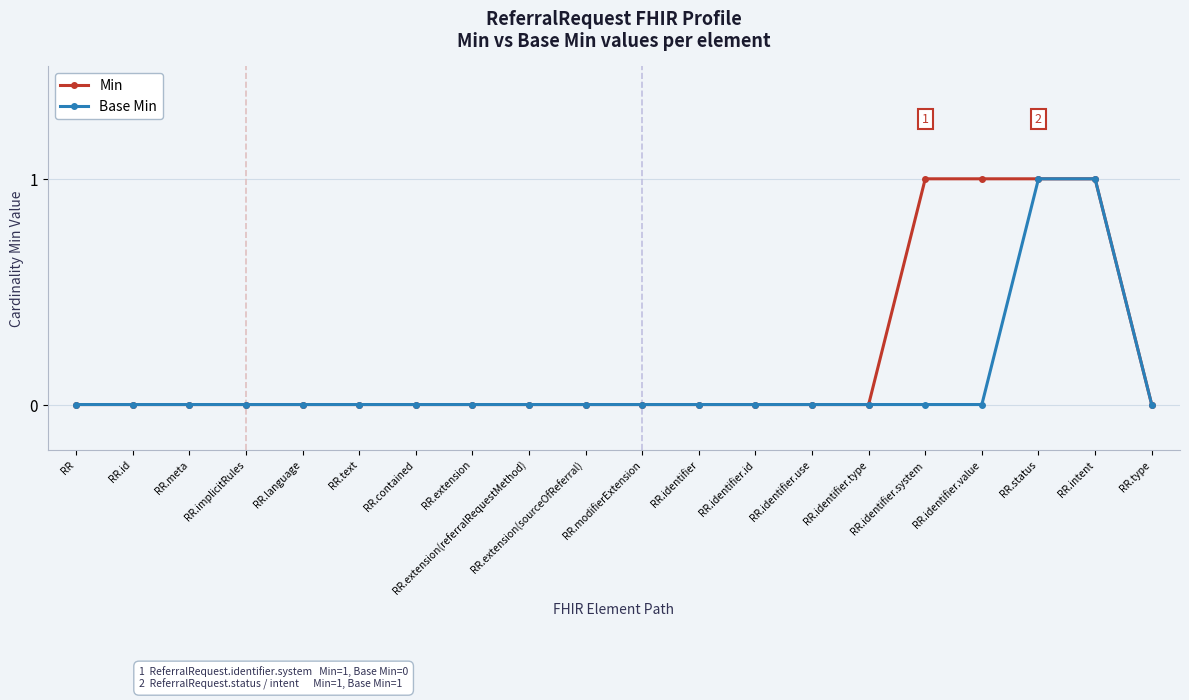

Which series has the largest total across all categories?

Min